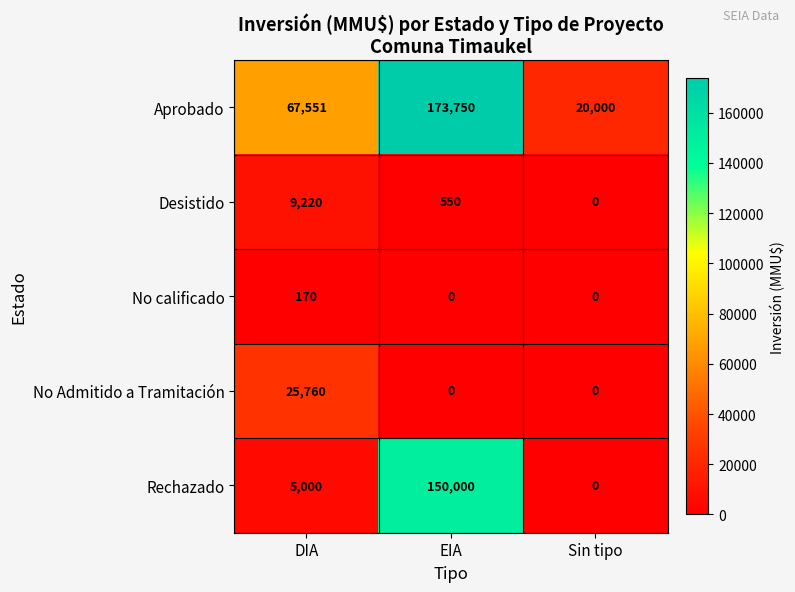

Read the Aprobado value at DIA, to the nearest 100.

67600